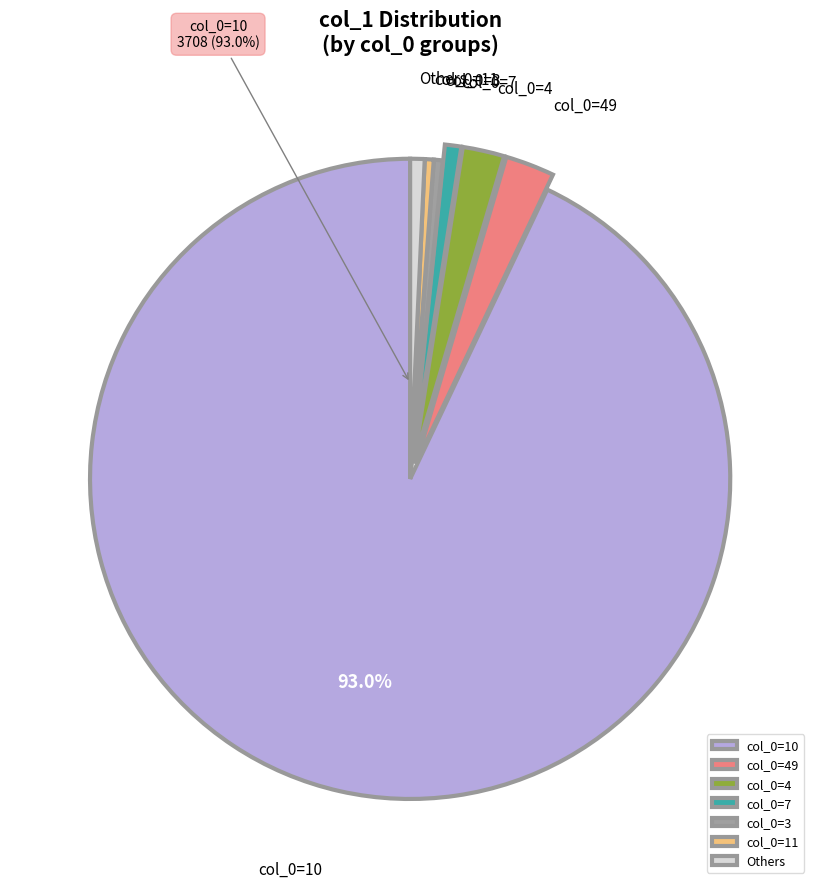

Between col_0=11 and col_0=10, which is larger?

col_0=10